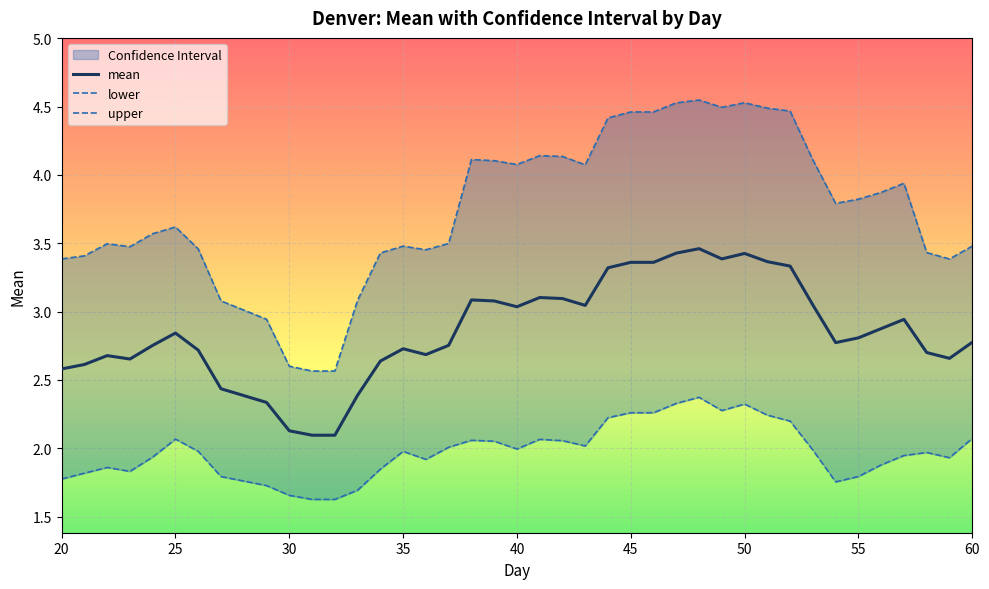

What is the difference between the maximum and minimum values in the upper series?

2.0